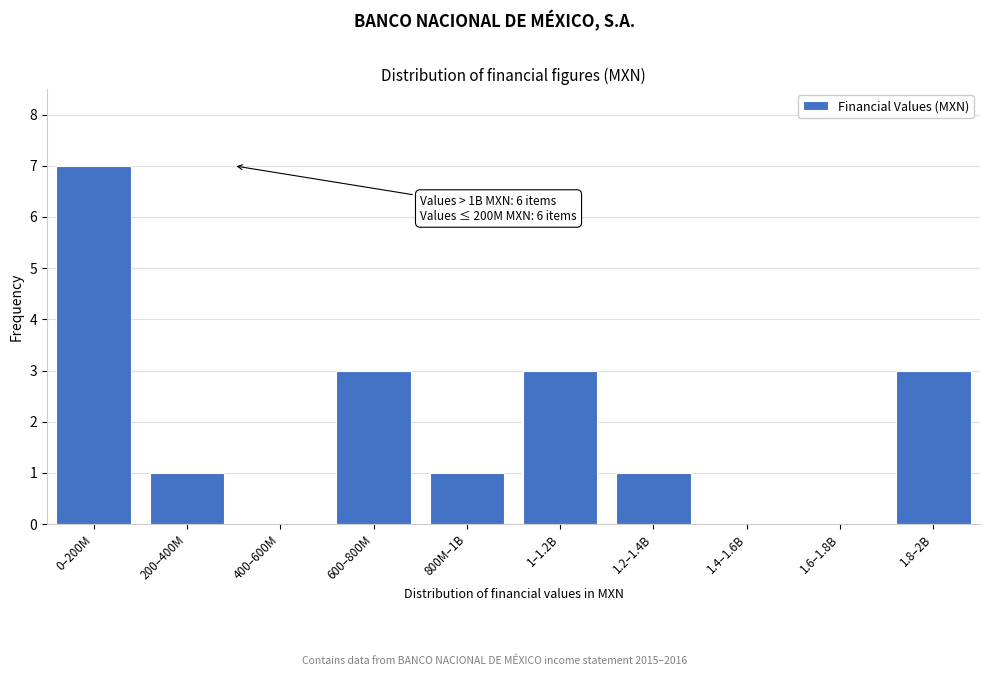

Reading left to right, extract all data points from this chart.

0–200M=7	200–400M=1	400–600M=0	600–800M=3	800M–1B=1	1–1.2B=3	1.2–1.4B=1	1.4–1.6B=0	1.6–1.8B=0	1.8–2B=3